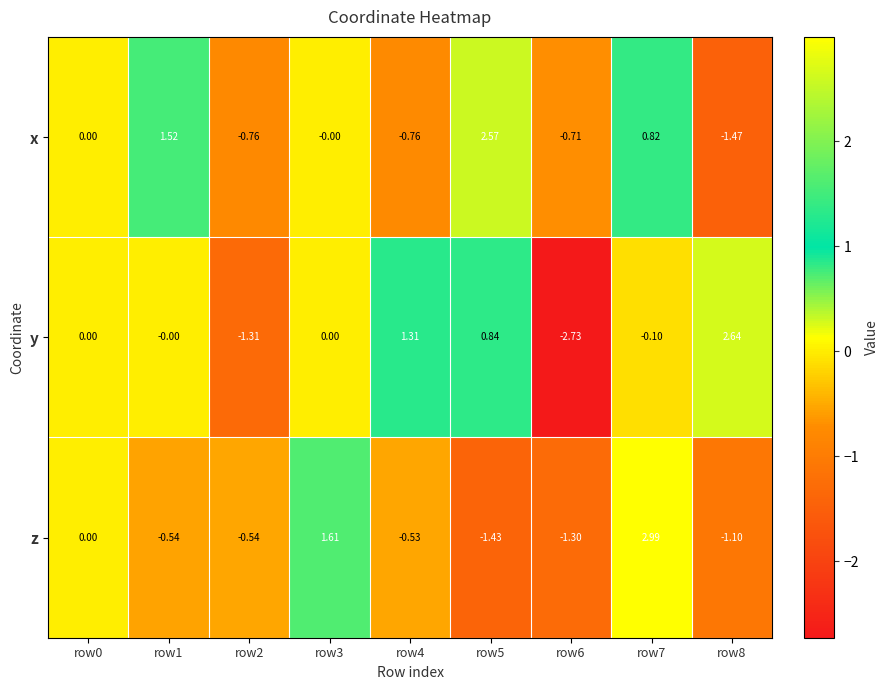

Between row0 and row6, which series saw the biggest shift?

y